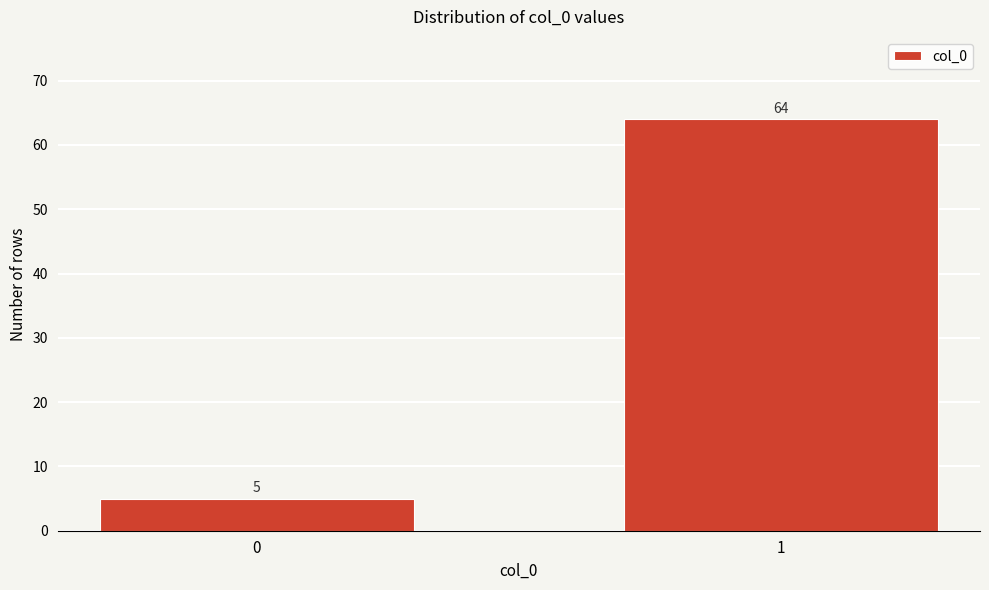

Reading right to left, transcribe all the data shown in this chart.

64	5